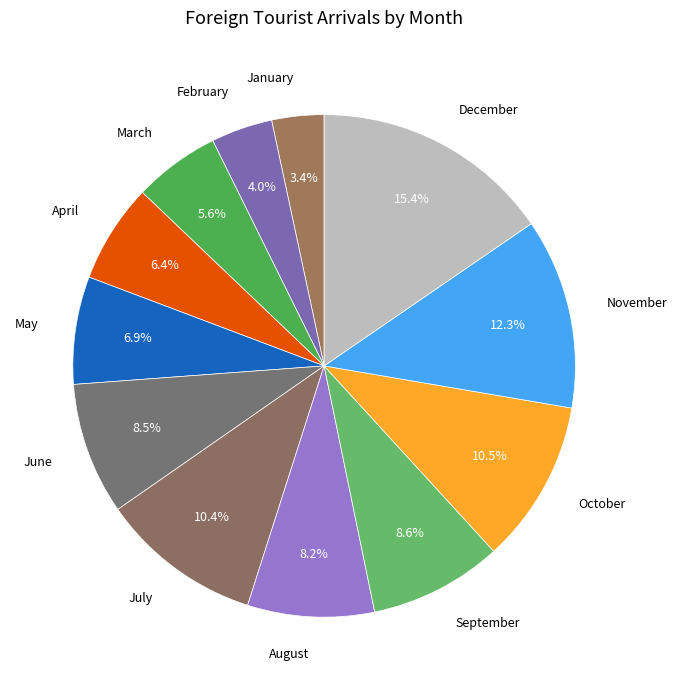

Is April the majority of the pie?

No